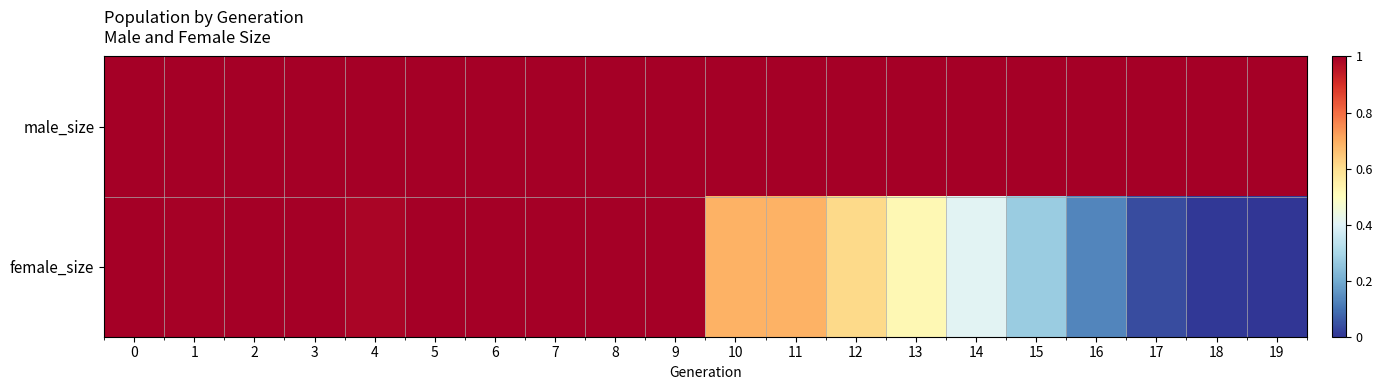

Which series changed the most between 7 and 9?

female_size